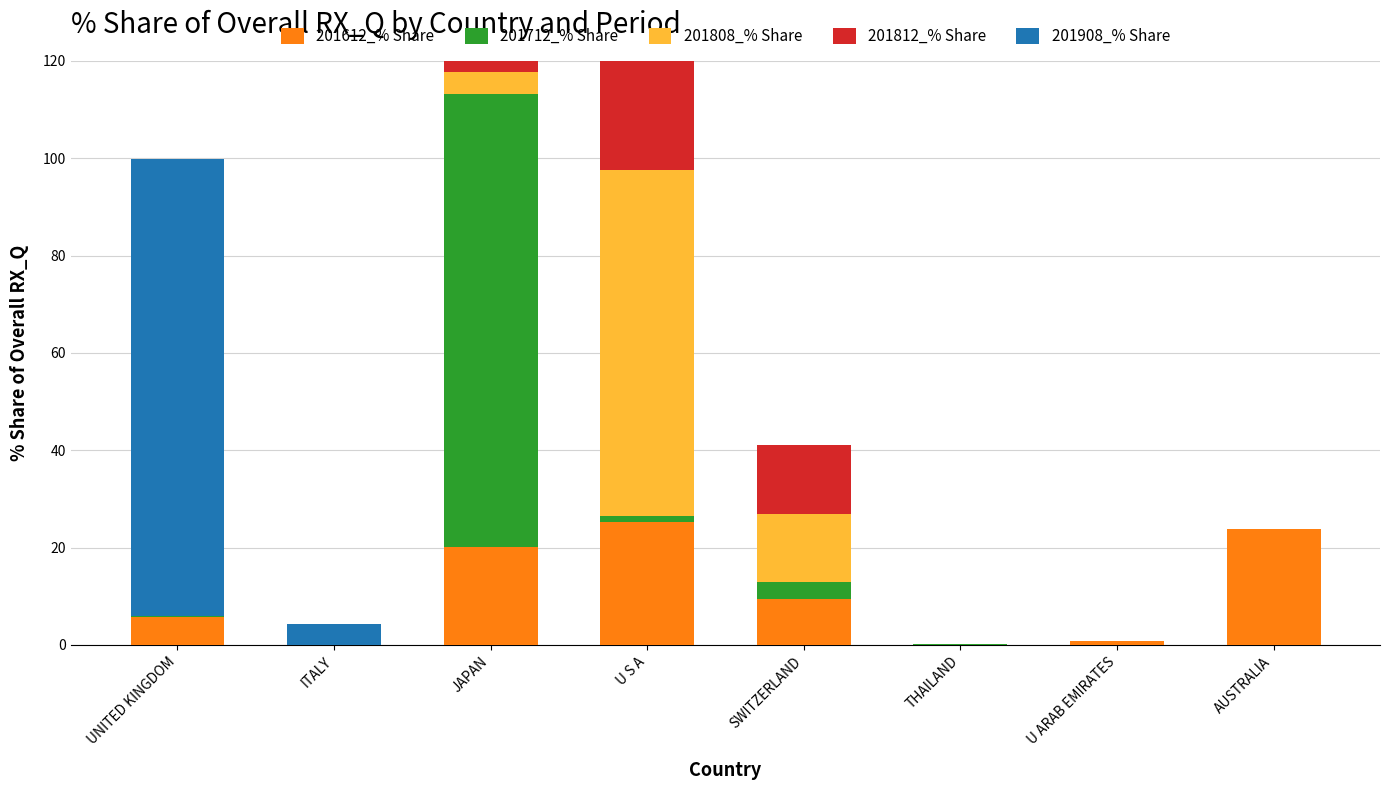

Is it true that 201812_% Share equals 23.6 at THAILAND?

False